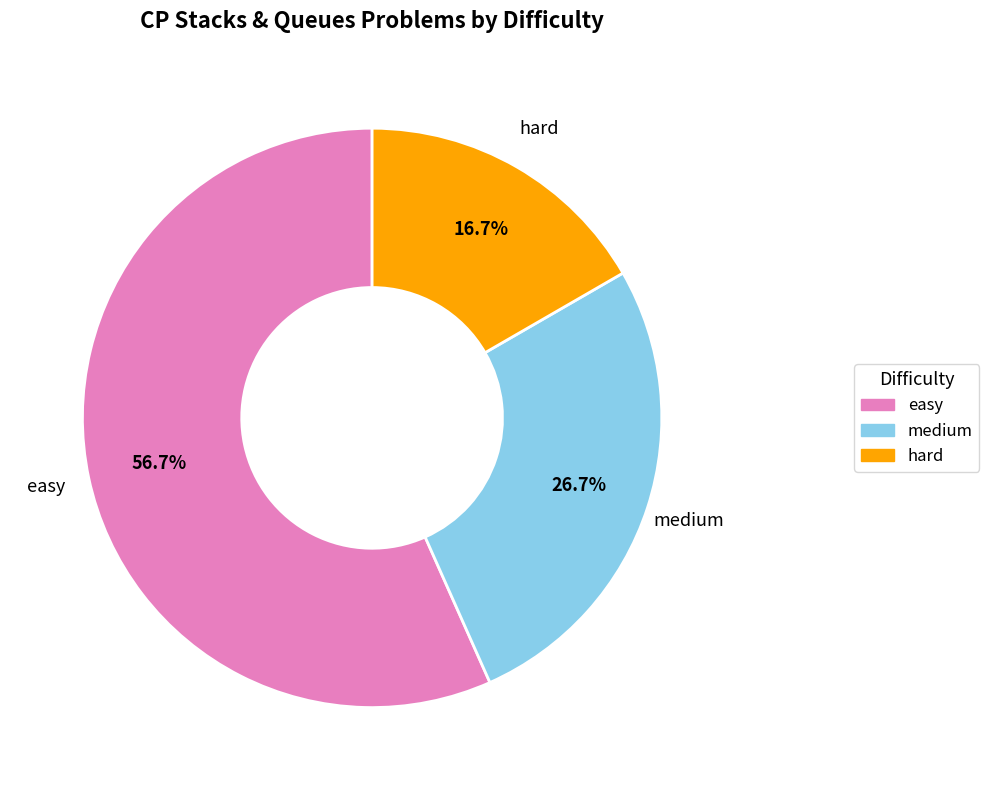

Which slice is the smallest?

hard